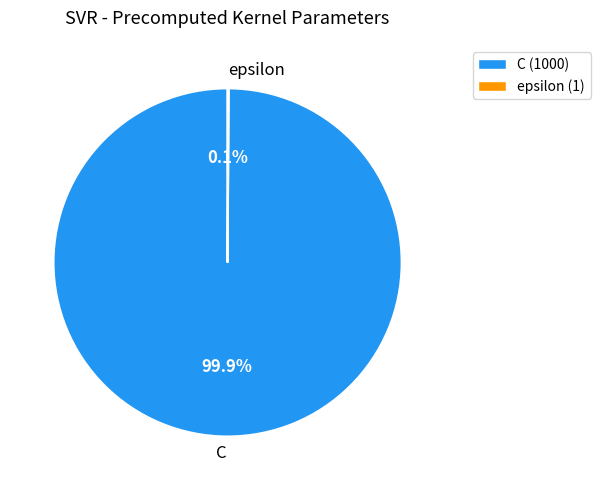

What portion of the pie excludes C?

0.1%